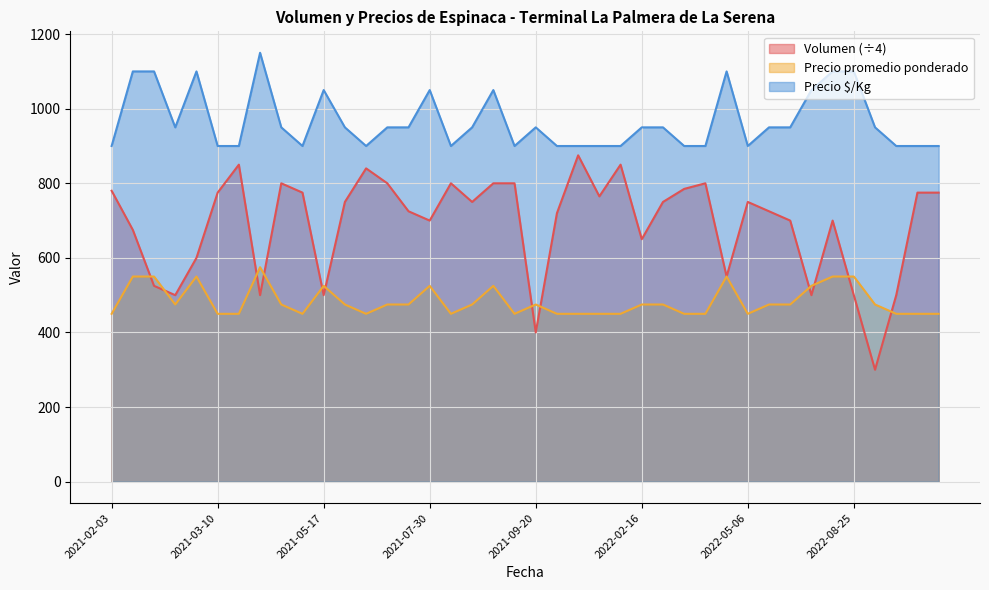

Reading right to left, list all the values displayed in this chart.

Volumen: 2022-10-26=775	2022-10-13=775	2022-10-12=500	2022-10-05=300	2022-08-25=500	2022-08-19=700	2022-07-21=500	2022-06-30=700	2022-06-29=725	2022-05-06=750	2022-04-08=550	2022-03-24=800	2022-03-10=785	2022-03-02=750	2022-02-16=650	2022-01-19=850	2021-11-11=765	2021-10-14=875	2021-10-06=720	2021-09-20=400	2021-09-08=800	2021-08-23=800	2021-08-16=750	2021-08-12=800	2021-07-30=700	2021-07-22=725	2021-06-24=800	2021-06-11=840	2021-05-20=750	2021-05-17=500	2021-04-23=775	2021-04-16=800	2021-03-17=500	2021-03-11=850	2021-03-10=775	2021-02-17=600	2021-02-11=500	2021-02-05=525	2021-02-04=675	2021-02-03=780
Precio promedio ponderado: 2022-10-26=450	2022-10-13=450	2022-10-12=450	2022-10-05=475	2022-08-25=550	2022-08-19=550	2022-07-21=525	2022-06-30=475	2022-06-29=475	2022-05-06=450	2022-04-08=550	2022-03-24=450	2022-03-10=450	2022-03-02=475	2022-02-16=475	2022-01-19=450	2021-11-11=450	2021-10-14=450	2021-10-06=450	2021-09-20=475	2021-09-08=450	2021-08-23=525	2021-08-16=475	2021-08-12=450	2021-07-30=525	2021-07-22=475	2021-06-24=475	2021-06-11=450	2021-05-20=475	2021-05-17=525	2021-04-23=450	2021-04-16=475	2021-03-17=575	2021-03-11=450	2021-03-10=450	2021-02-17=550	2021-02-11=475	2021-02-05=550	2021-02-04=550	2021-02-03=450
Precio $/Kg: 2022-10-26=900	2022-10-13=900	2022-10-12=900	2022-10-05=950	2022-08-25=1100	2022-08-19=1100	2022-07-21=1050	2022-06-30=950	2022-06-29=950	2022-05-06=900	2022-04-08=1100	2022-03-24=900	2022-03-10=900	2022-03-02=950	2022-02-16=950	2022-01-19=900	2021-11-11=900	2021-10-14=900	2021-10-06=900	2021-09-20=950	2021-09-08=900	2021-08-23=1050	2021-08-16=950	2021-08-12=900	2021-07-30=1050	2021-07-22=950	2021-06-24=950	2021-06-11=900	2021-05-20=950	2021-05-17=1050	2021-04-23=900	2021-04-16=950	2021-03-17=1150	2021-03-11=900	2021-03-10=900	2021-02-17=1100	2021-02-11=950	2021-02-05=1100	2021-02-04=1100	2021-02-03=900